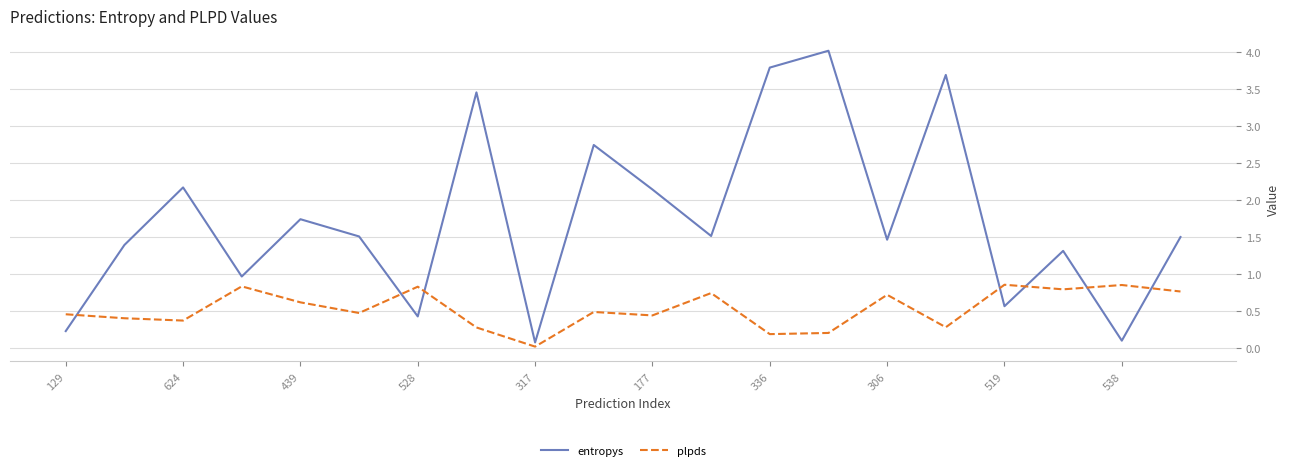

Which series has the widest spread of values?

entropys